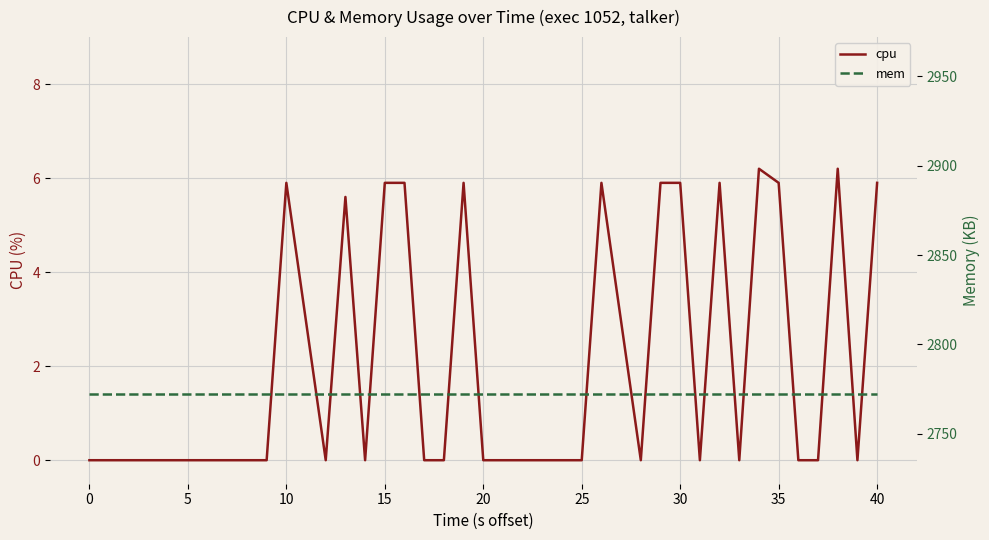

How many values in the cpu series exceed 0?

13